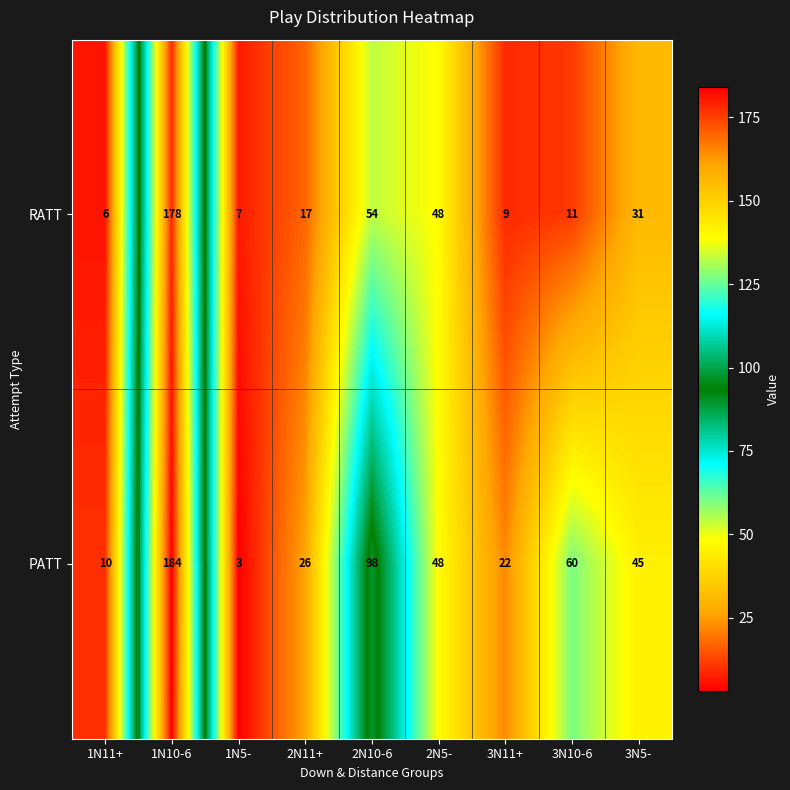

At which category is the sum across all series the highest?

1N10-6